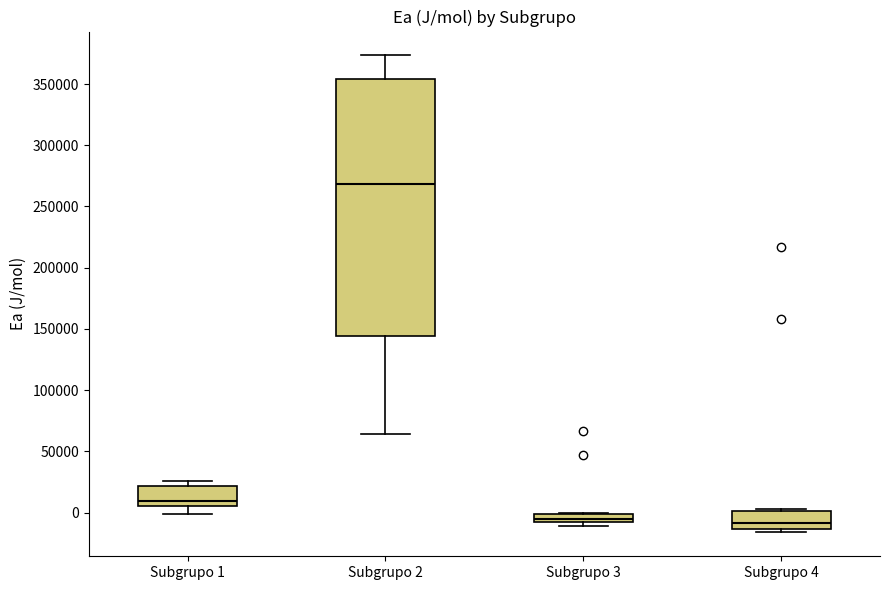

Which box's median line is the highest?

Subgrupo 2